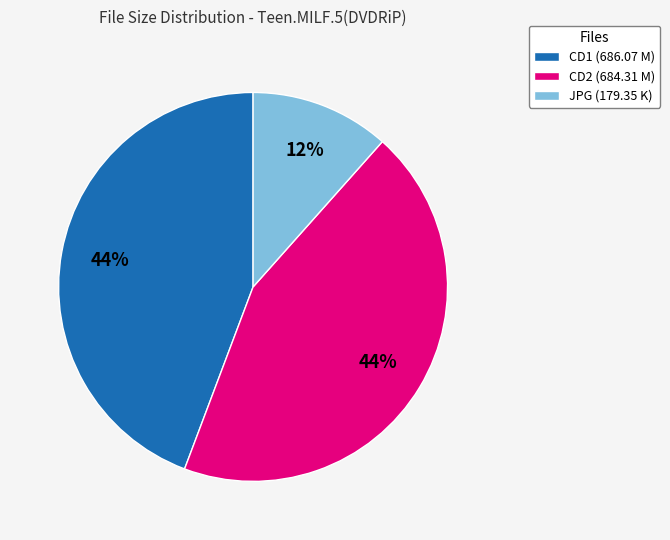

Is the sum of CD2 (684.31 M) and JPG (179.35 K) greater than half?

Yes